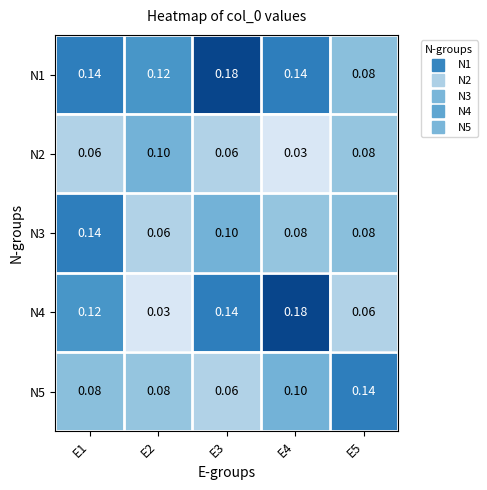

Is the value of N5 at E2 greater than the value of N4 at E4?

No